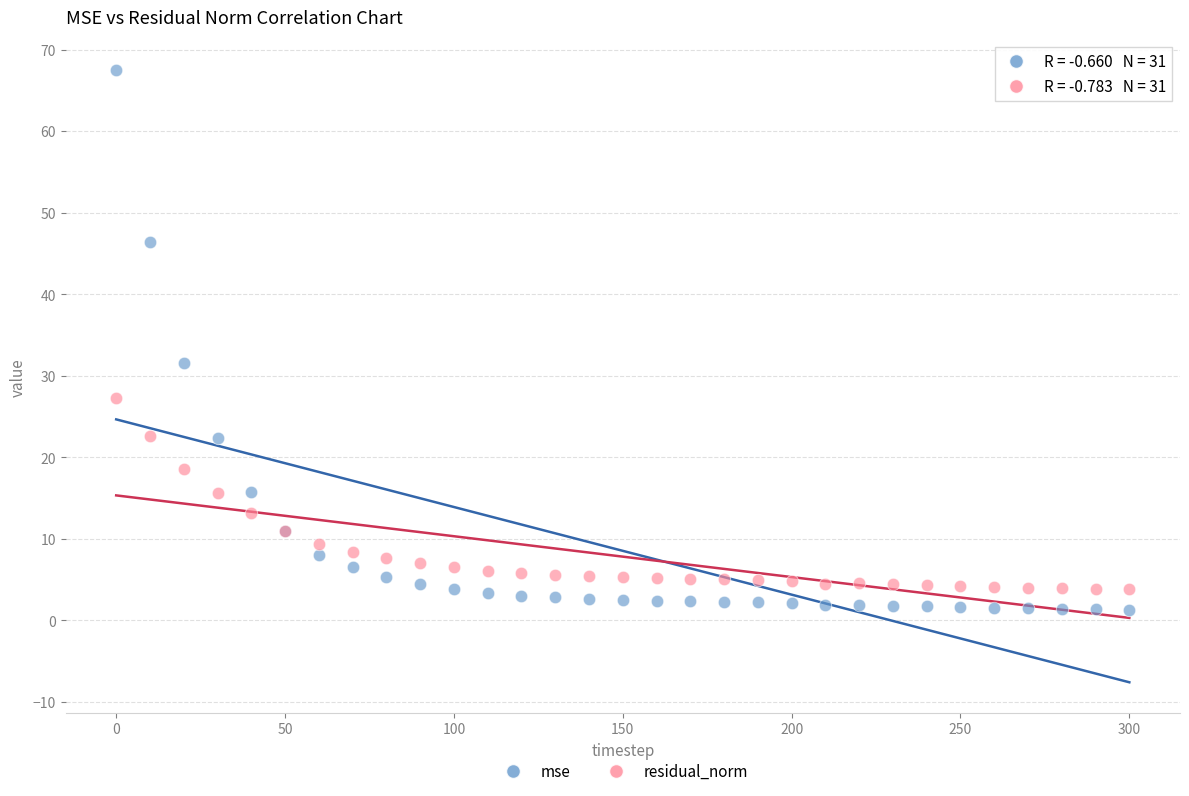

Which series contains the highest Y value?

mse